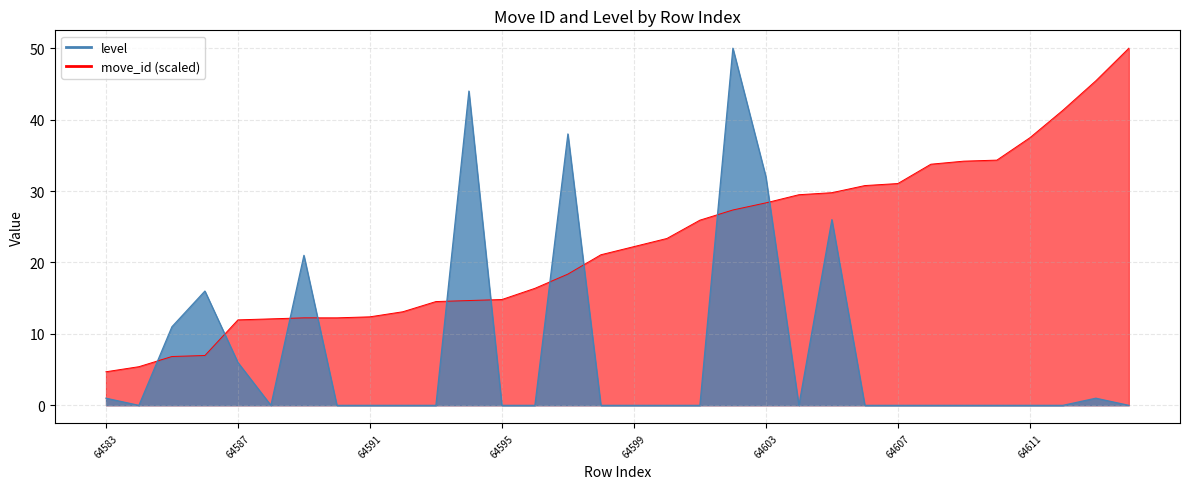

At which category does the chart reach its peak across all series?

64614